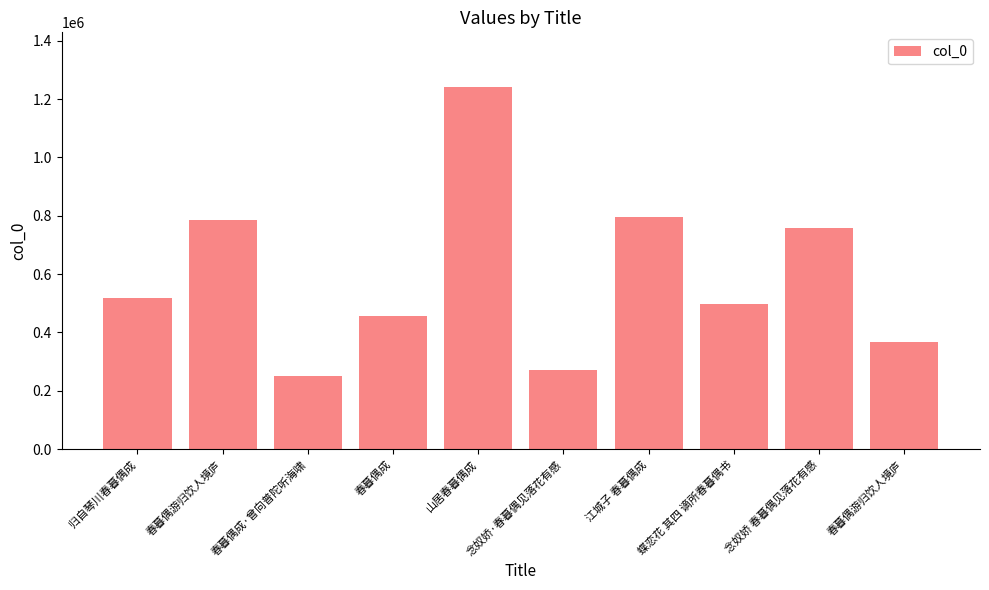

What is the sum of all values?

5935087